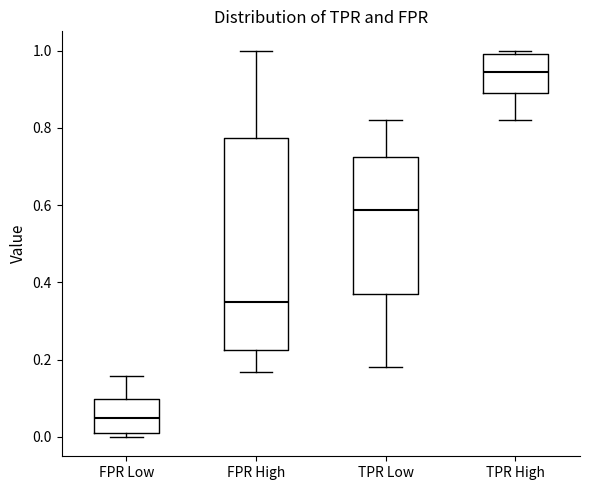

Where is the lower edge of the box for FPR Low on the y-axis? The values are not printed on the chart, so give them approximately, as read against the axis.

0.00